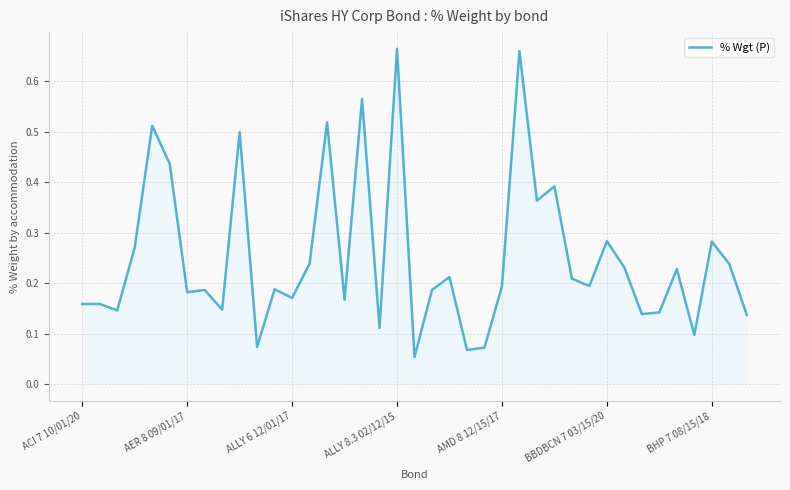

The chart shows a value of 0.5 at BHP 7 08/15/18. True or false?

False